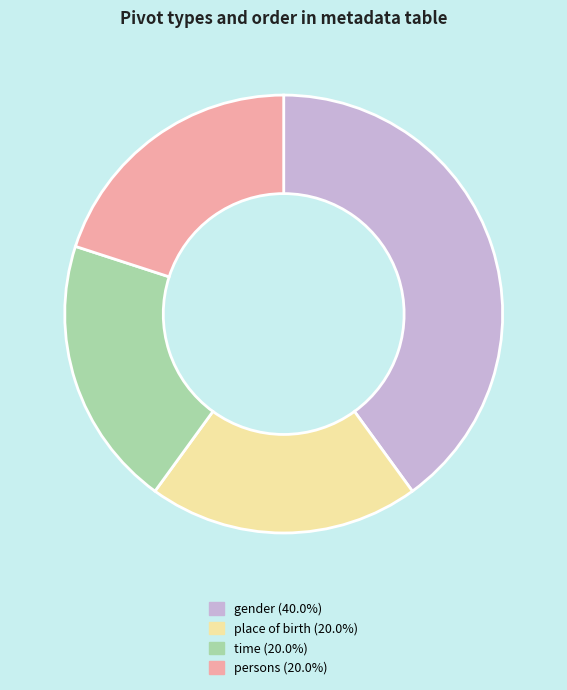

Does any single category account for the majority?

No